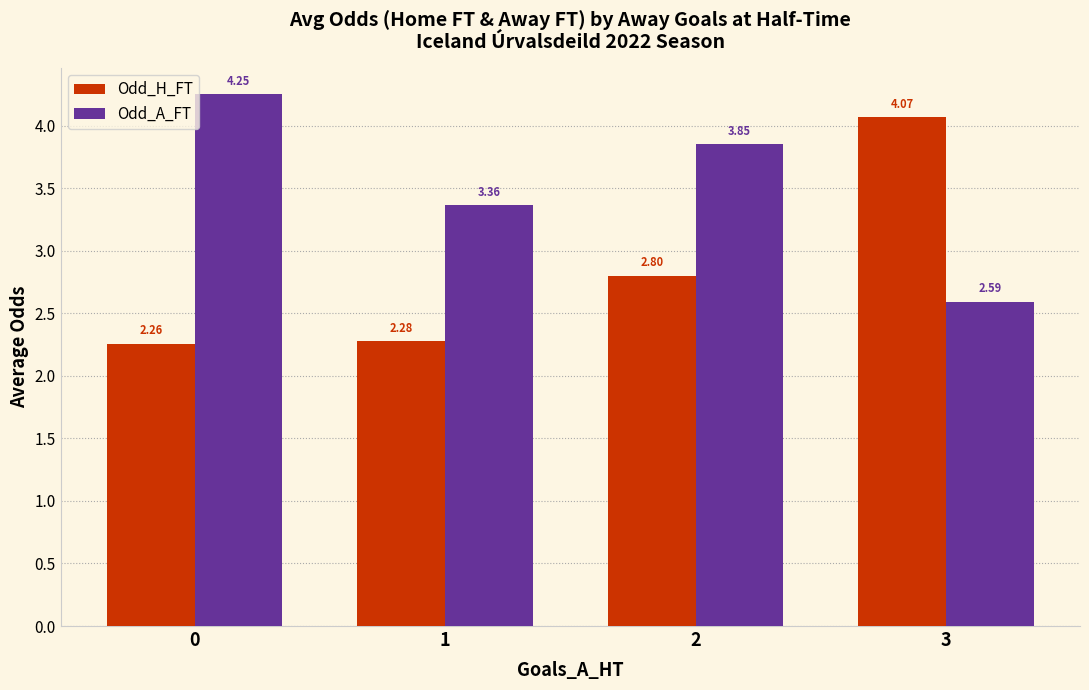

At 3, list the series in order from largest to smallest.

Odd_H_FT, Odd_A_FT